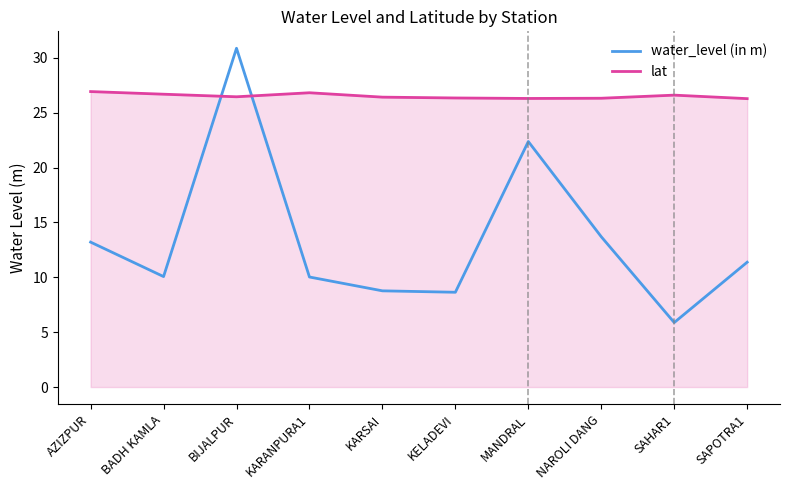

Rank the series at KARSAI from highest to lowest value.

lat, water_level (in m)